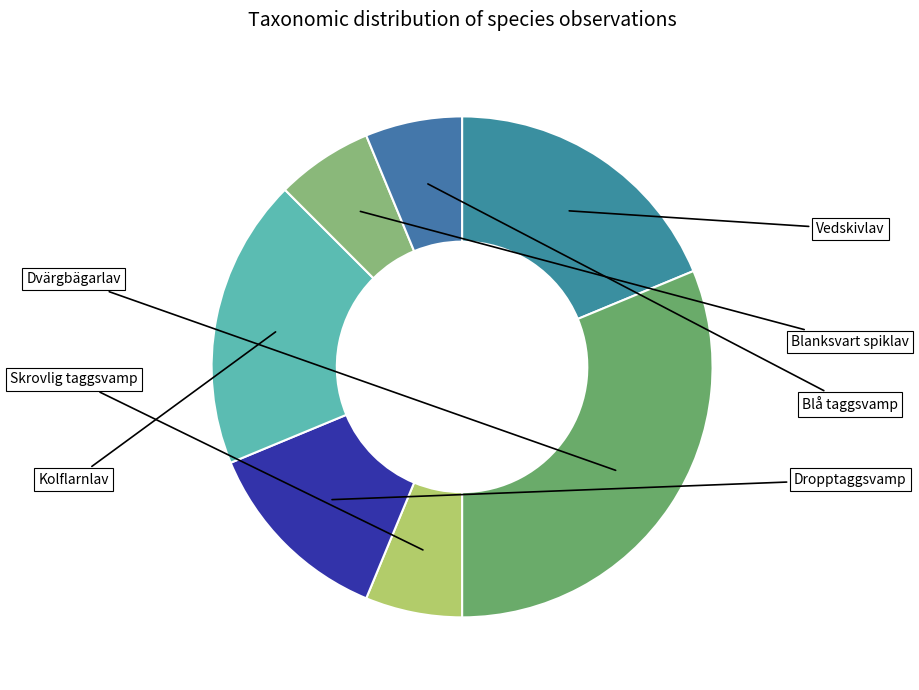

Which category has the biggest portion of the pie?

Dvärgbägarlav